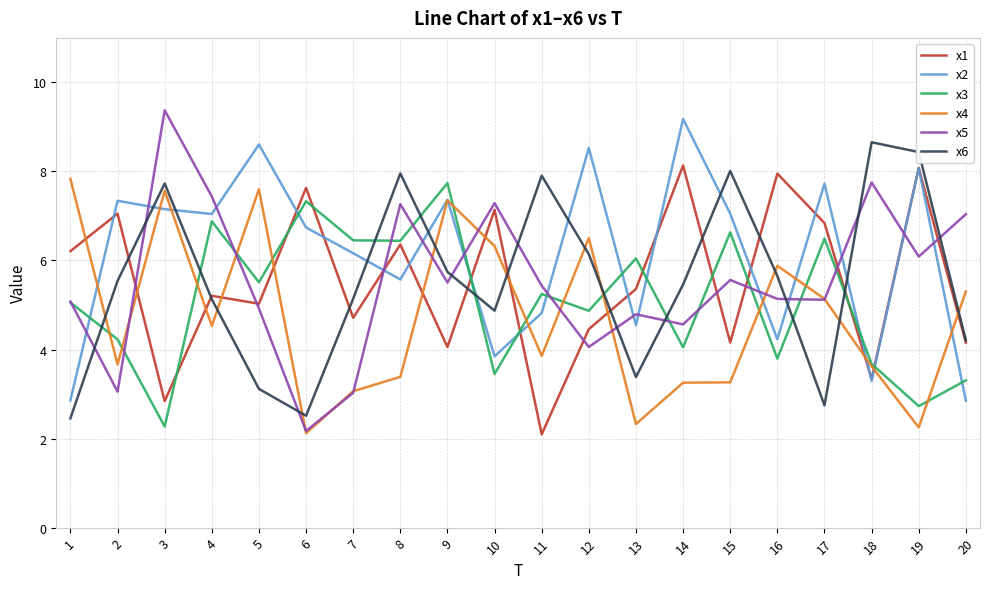

True or false: x2 and x3 cross at least once.

True